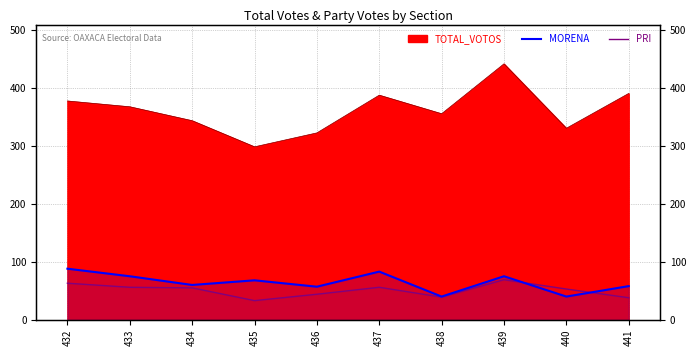

Where is the first local maximum for PRI?

437